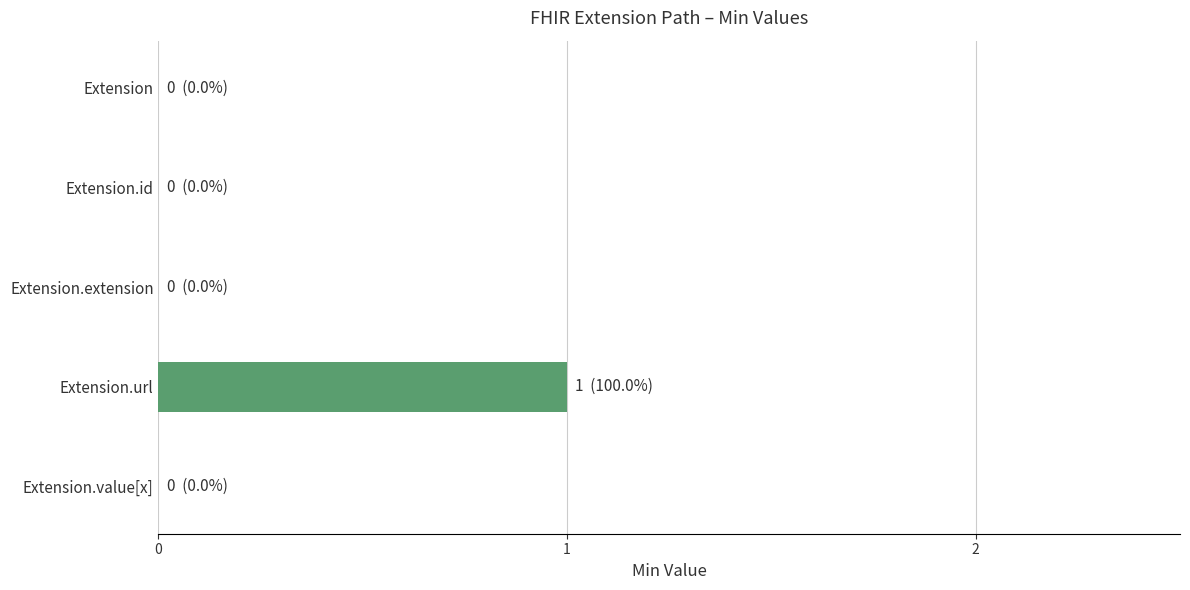

The value at Extension.url is 0. True or false?

False